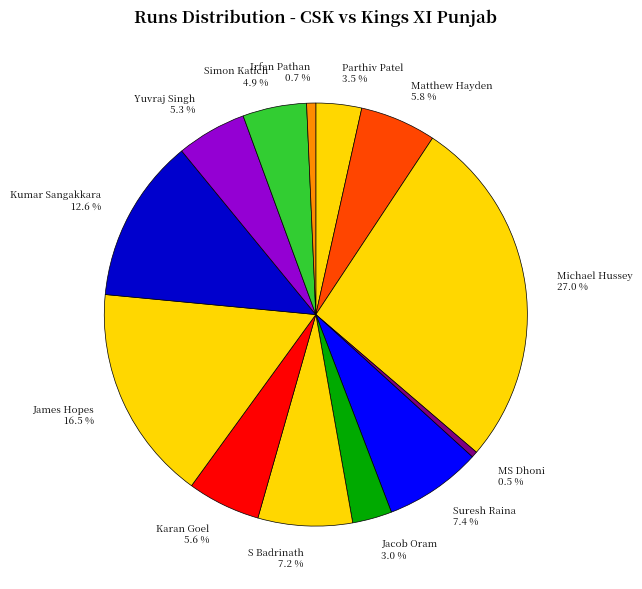

Combined, what portion of the pie is Parthiv Patel and Suresh Raina?

10.9%